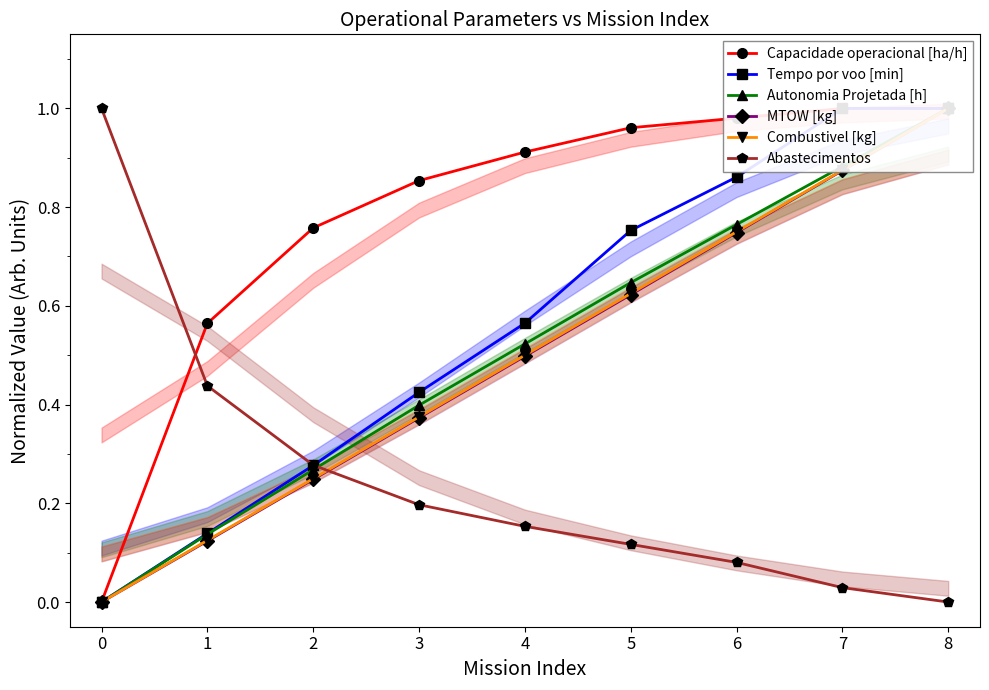

What is the total value across all series at 0?

1.0